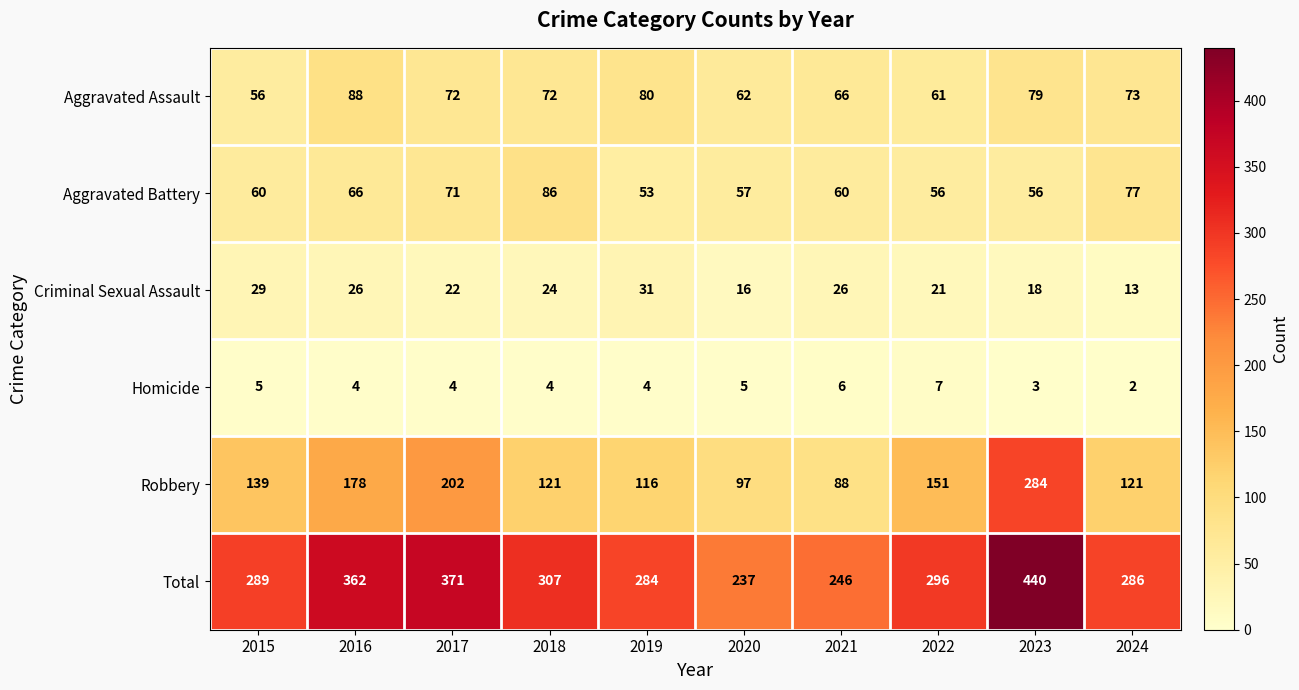

Which series changed the most between 2015 and 2023?

Total